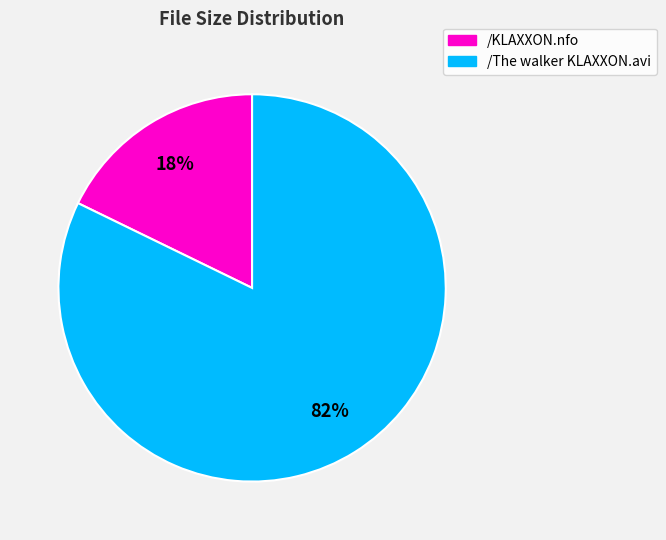

Which category has the smallest portion of the pie?

/KLAXXON.nfo